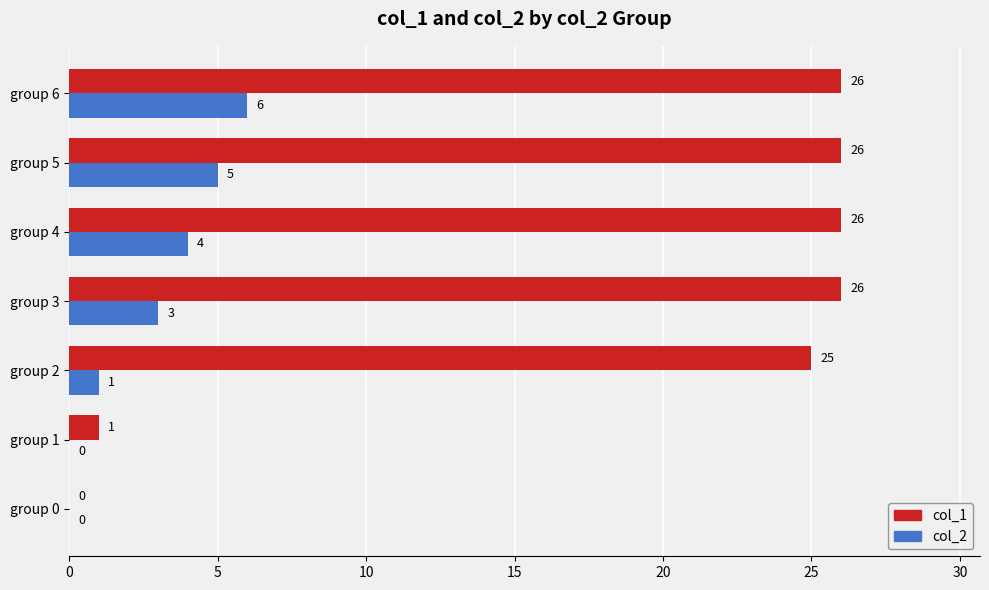

Where is col_1 nearest to the value 13?

group 1